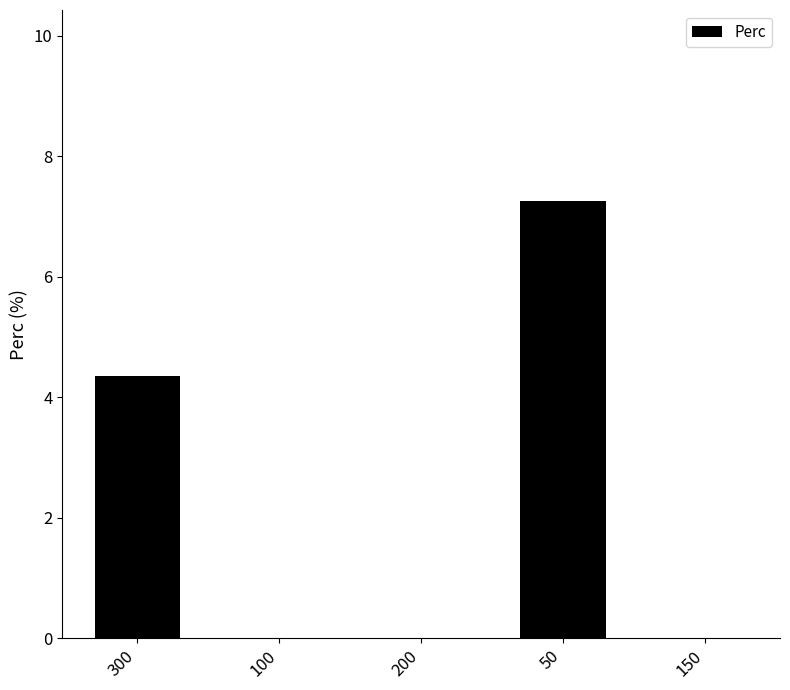

Is it true that the value at 200 is 0.0?

True